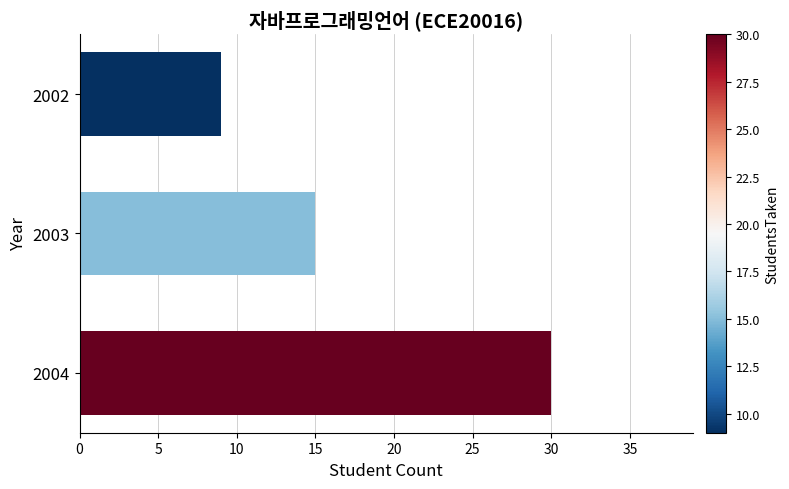

What is the difference between the second highest and minimum values?

6